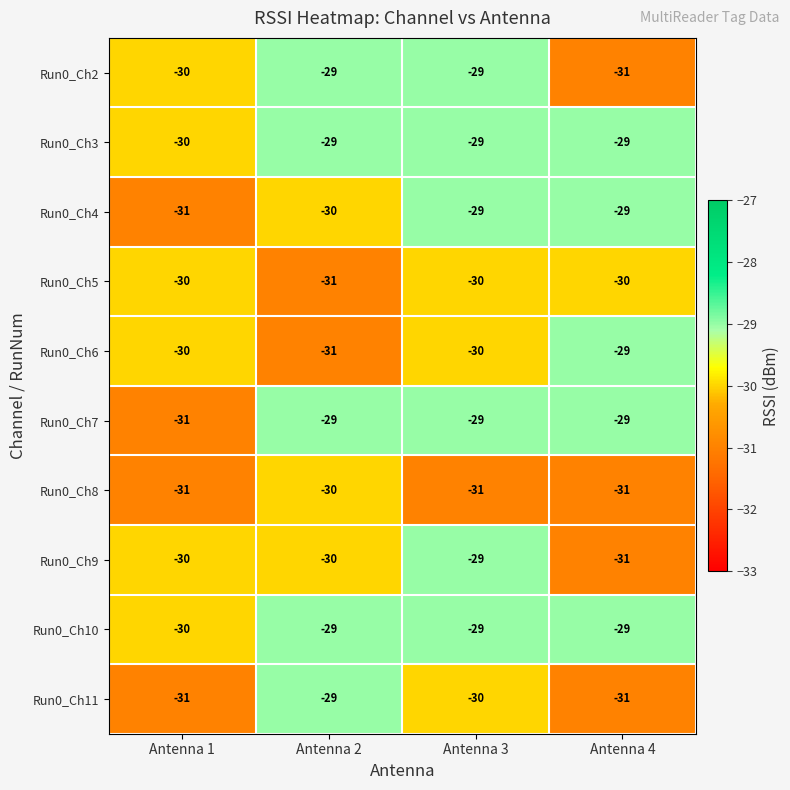

The Run0_Ch10 series shows -39 at Antenna 3. True or false?

False